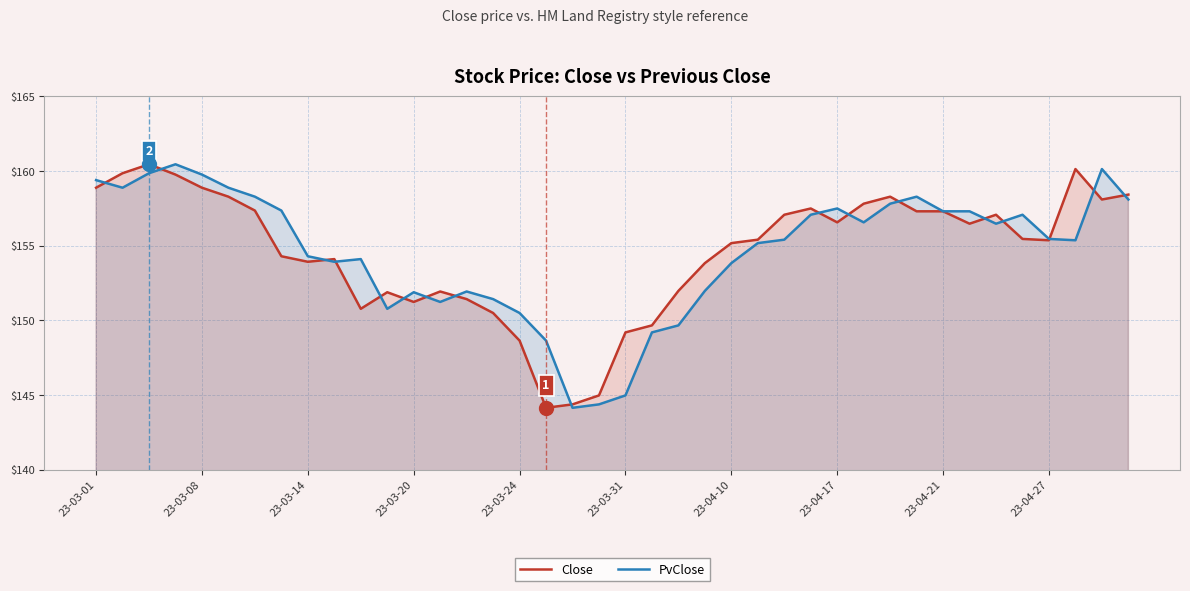

Does the chart have visible grid lines?

Yes